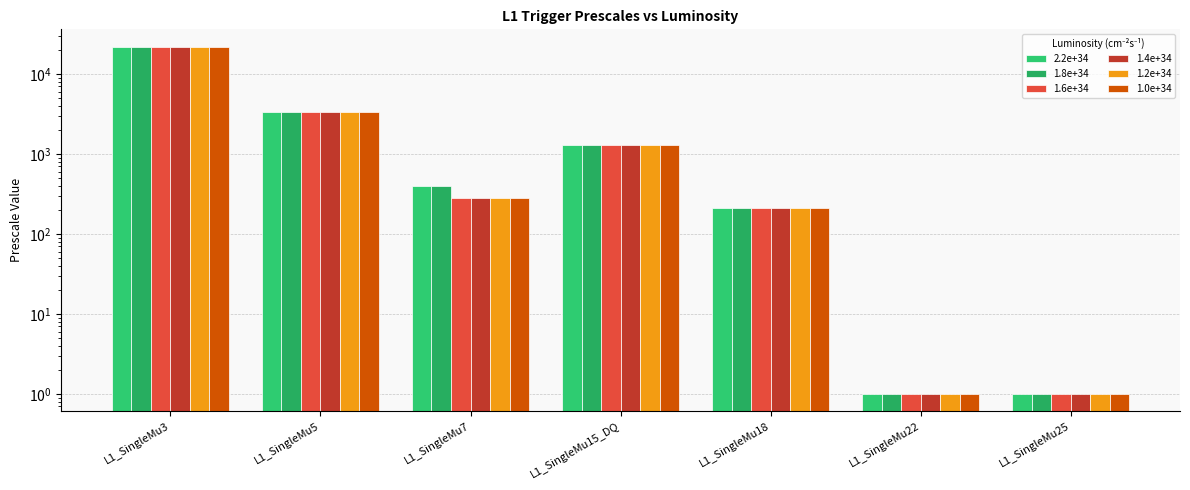

Are the bars grouped side by side (vs. stacked)?

Yes